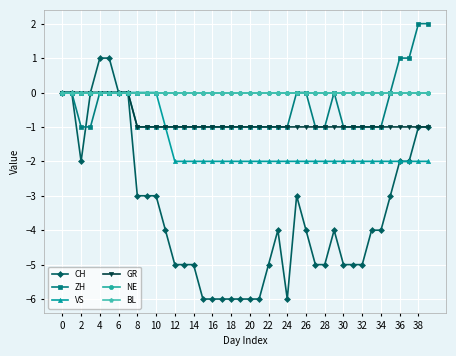

True or false: CH and BL intersect in this chart.

False